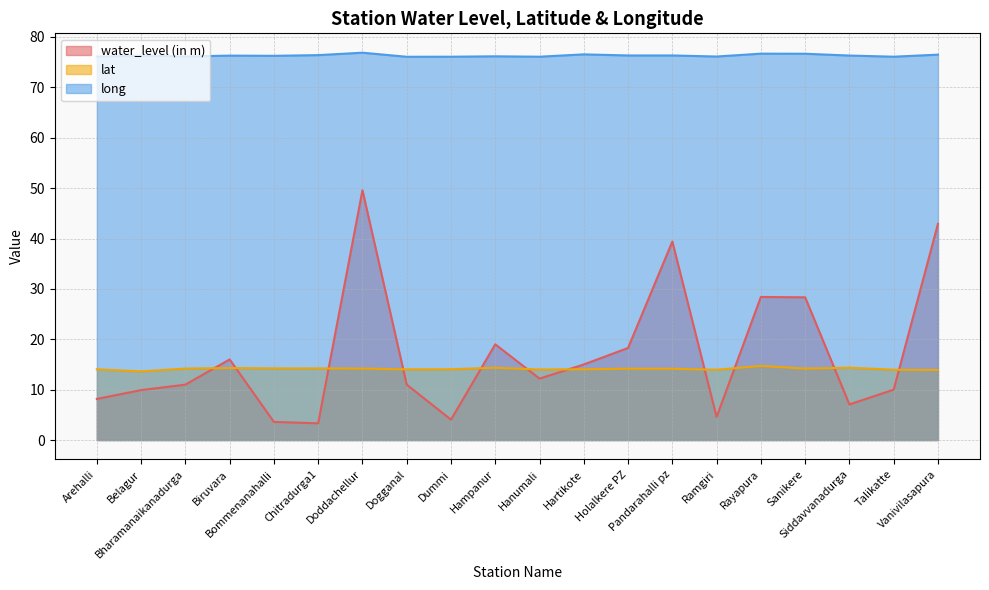

True or false: water_level (in m) and long cross at least once.

False